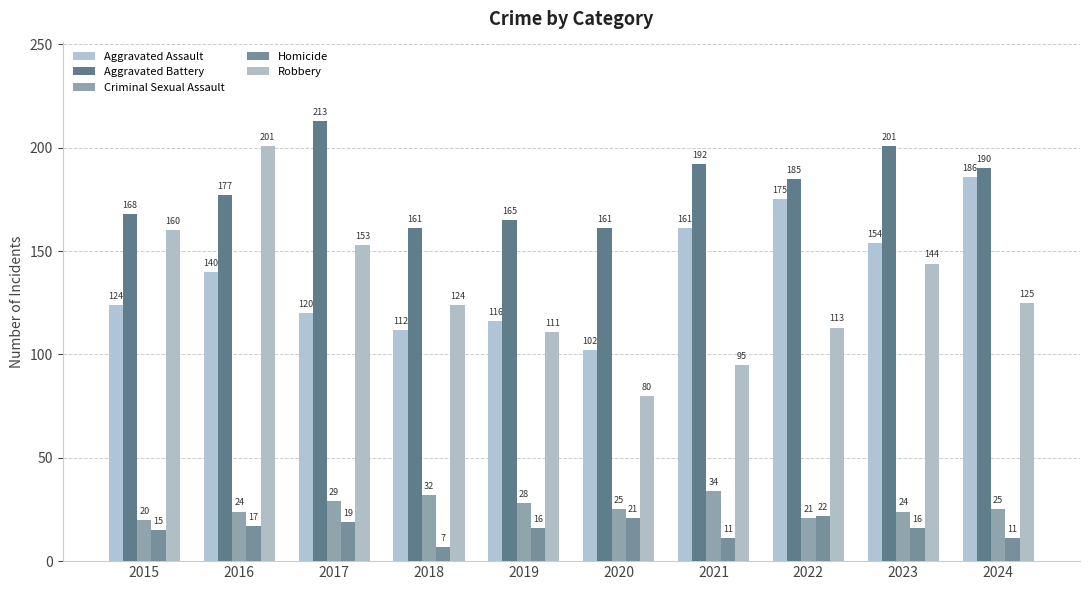

What value does the Robbery series have at 2019, to the nearest 5?

110